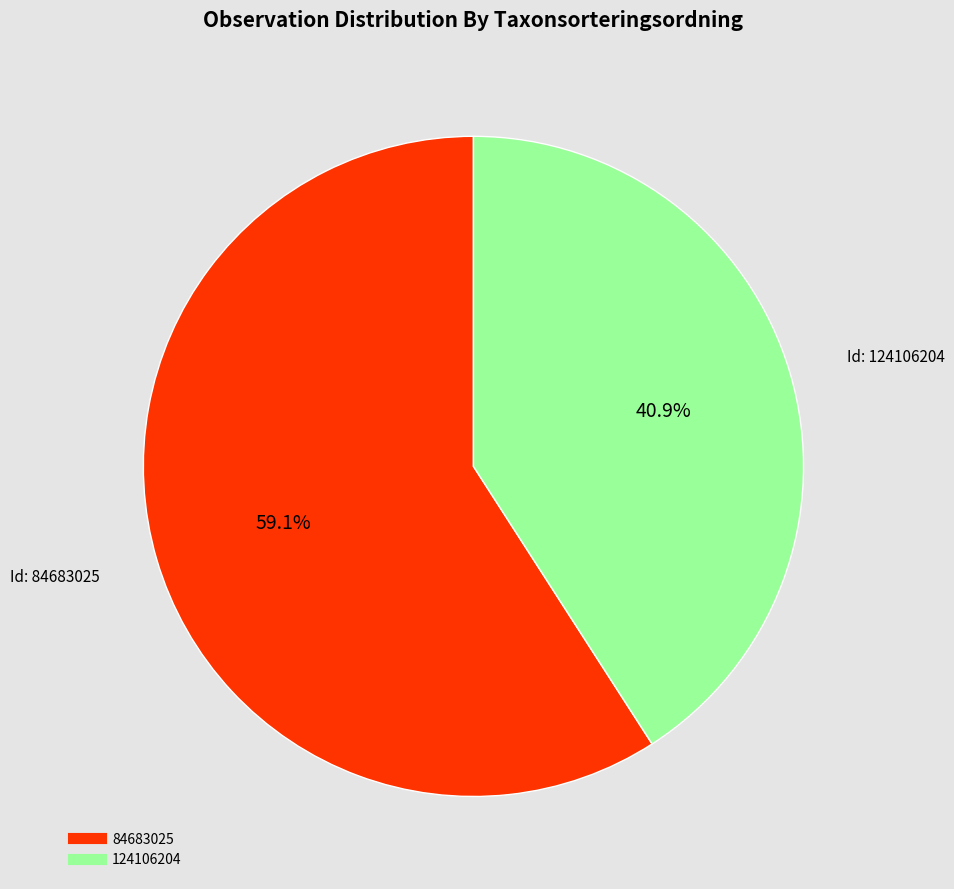

What percentage is the 84683025 slice, to the nearest percent?

59%